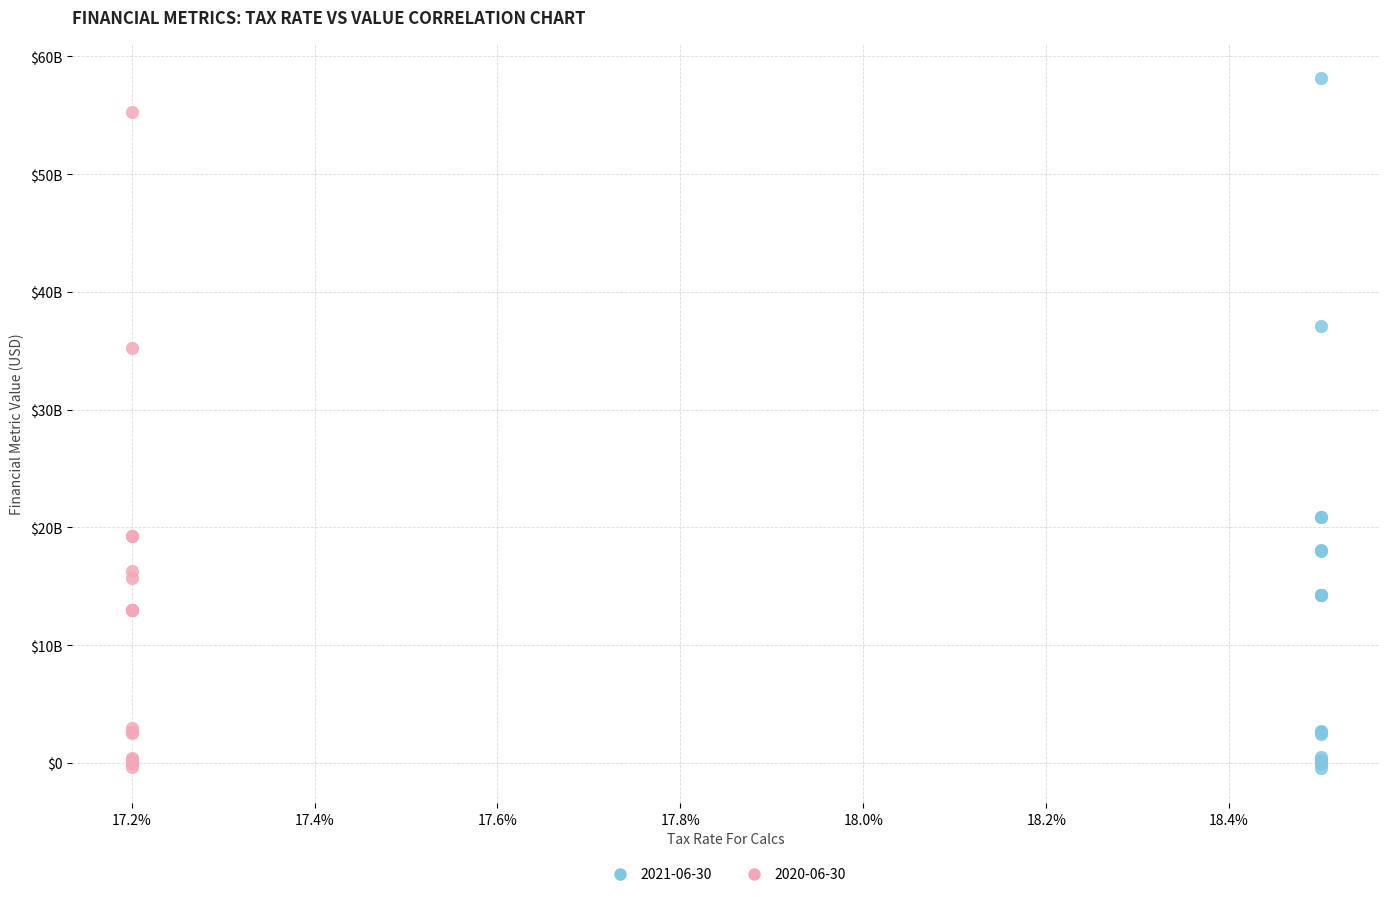

Which series reaches the maximum Y coordinate?

2021-06-30